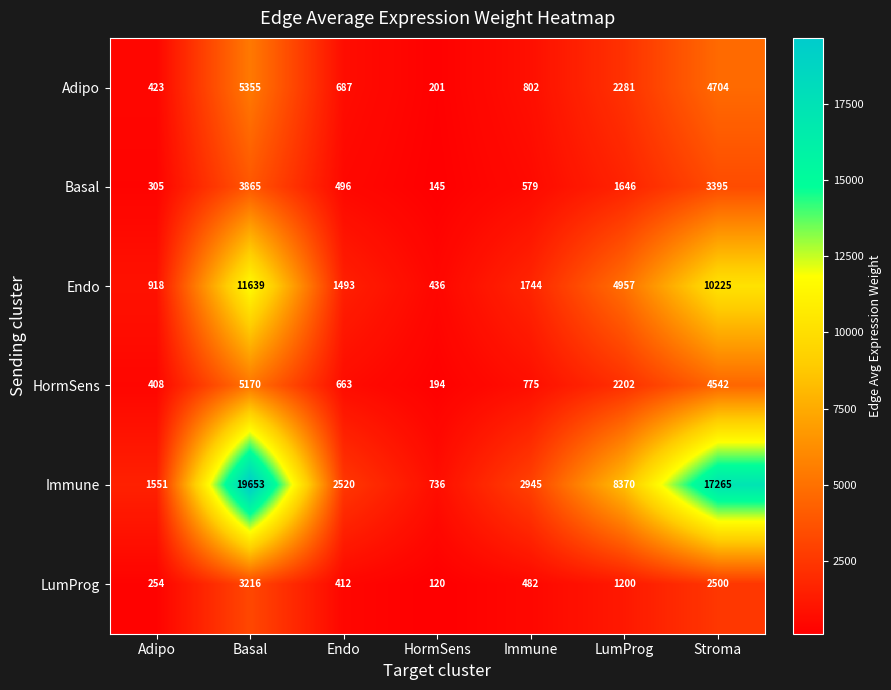

List the series in order of their peak value, lowest first.

LumProg, Basal, HormSens, Adipo, Endo, Immune